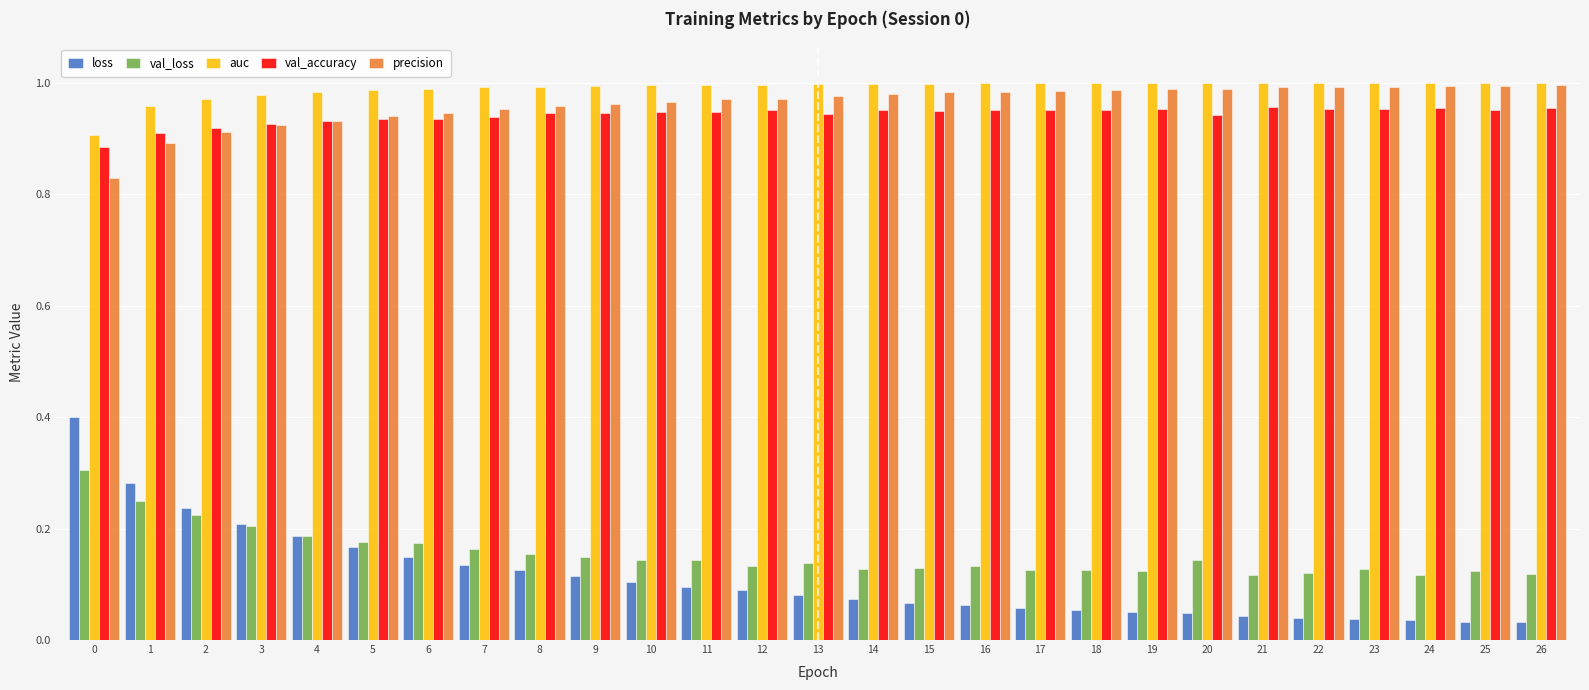

What is the sum of the precision values at 15 and 14?

2.0